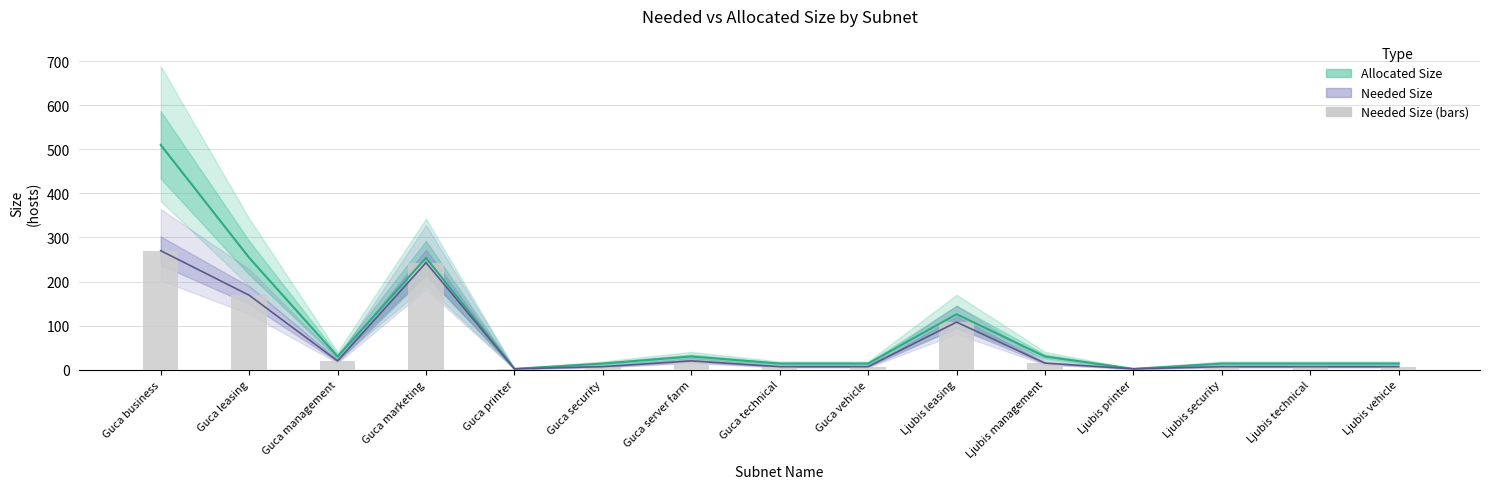

What is the label of the 8th bar from the right?

Guca technical